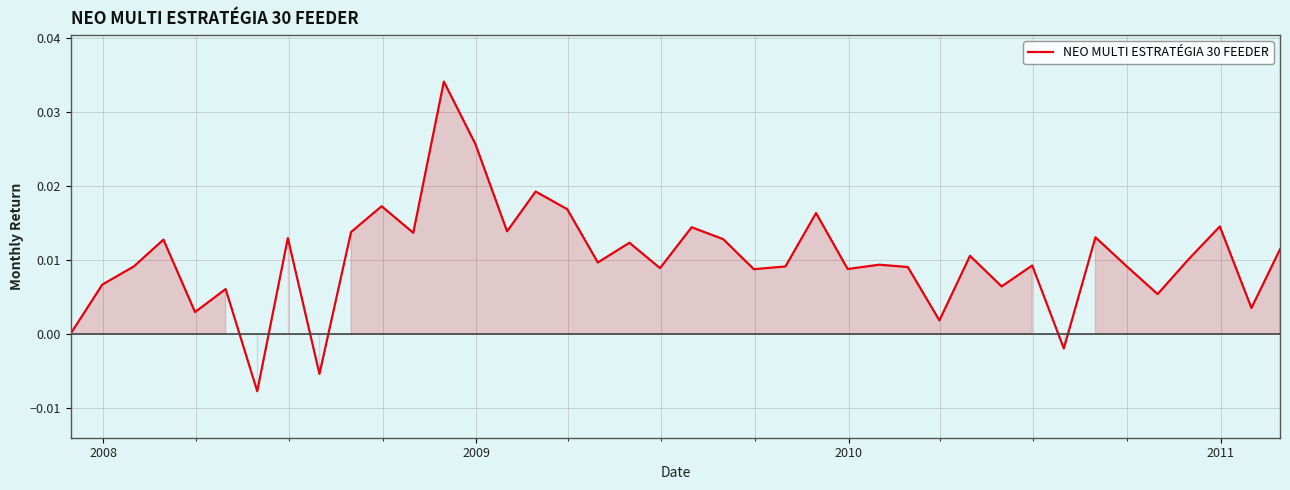

How many lines are shown in the chart?

1